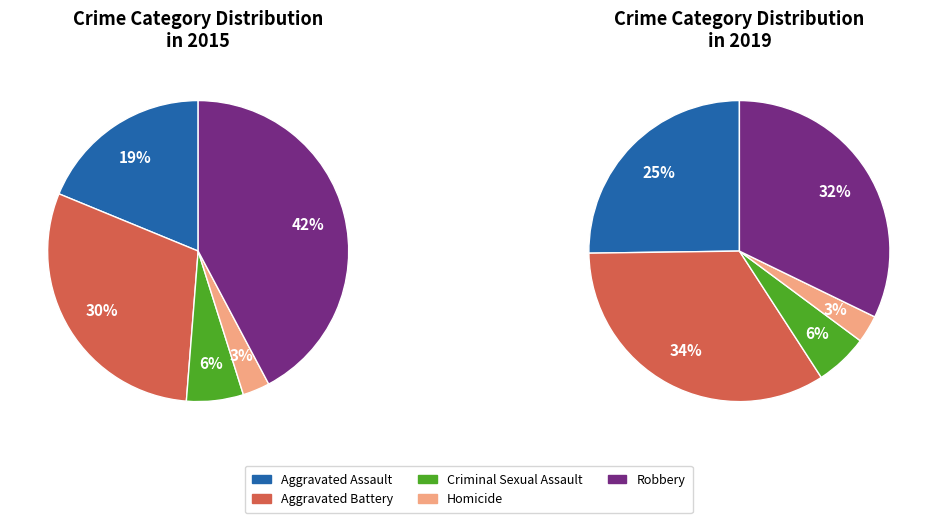

Is Criminal Sexual Assault the majority of the pie?

No